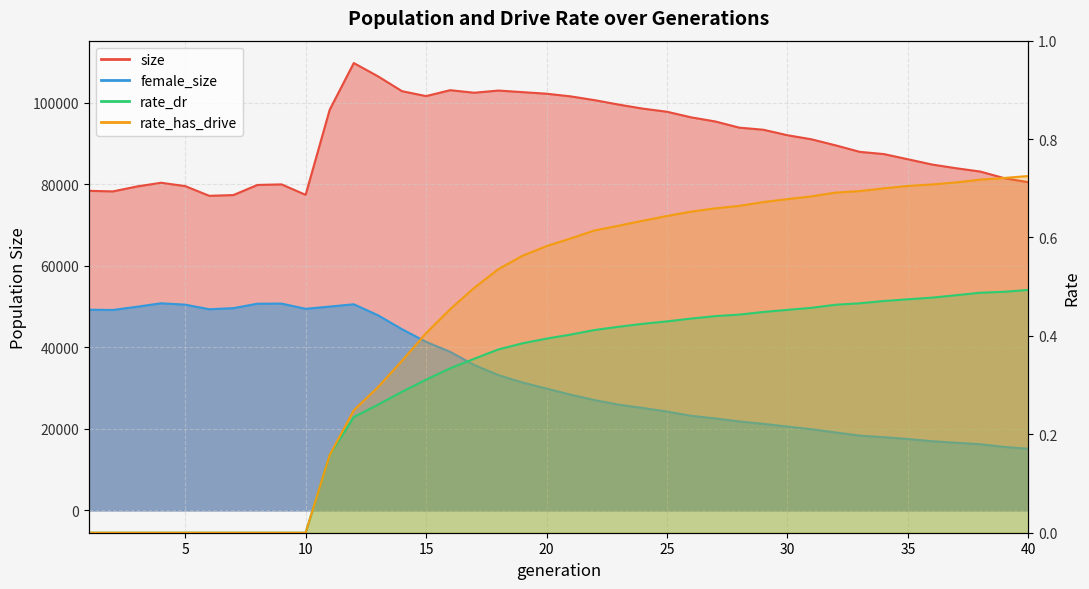

What is the total value across all series at 33?

106254.2